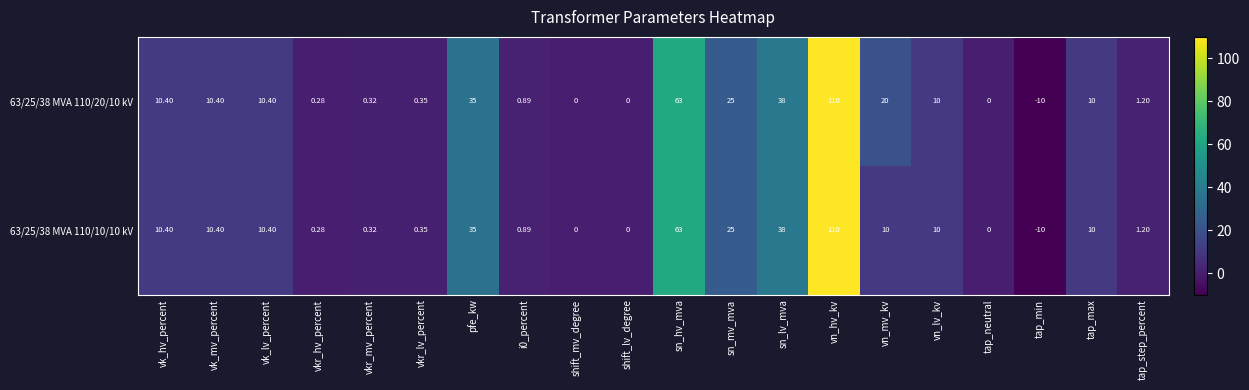

At which category is the sum across all series the highest?

vn_hv_kv